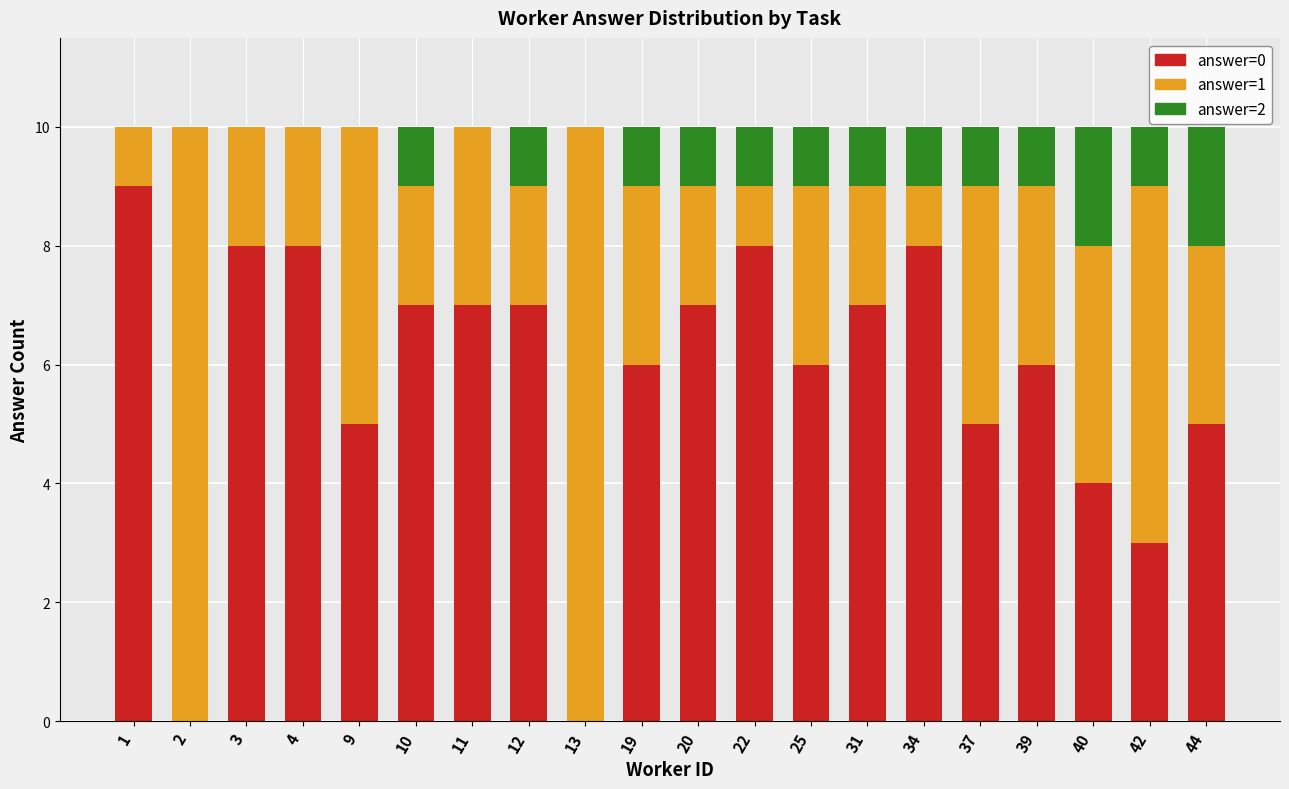

Is it true that answer=0 equals 2 at 44?

False